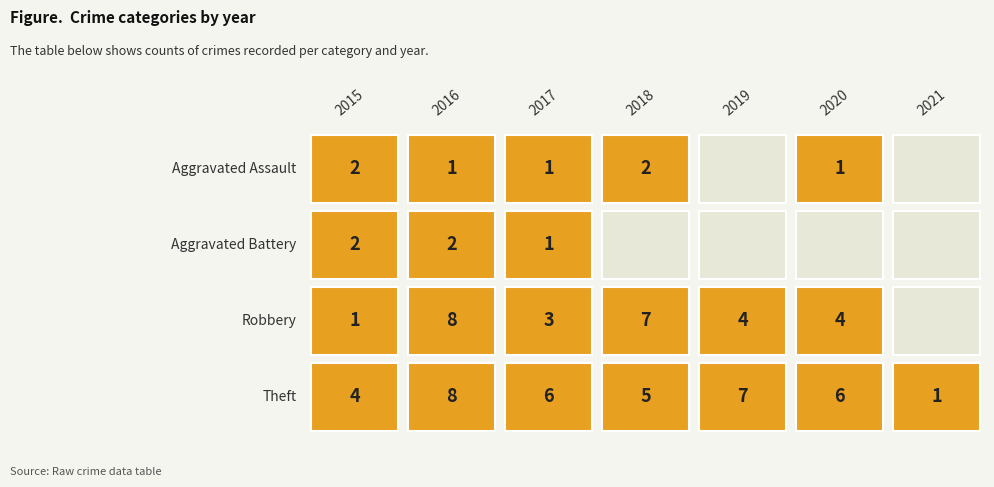

What is the difference between the maximum and second lowest values in the Aggravated Assault series?

2